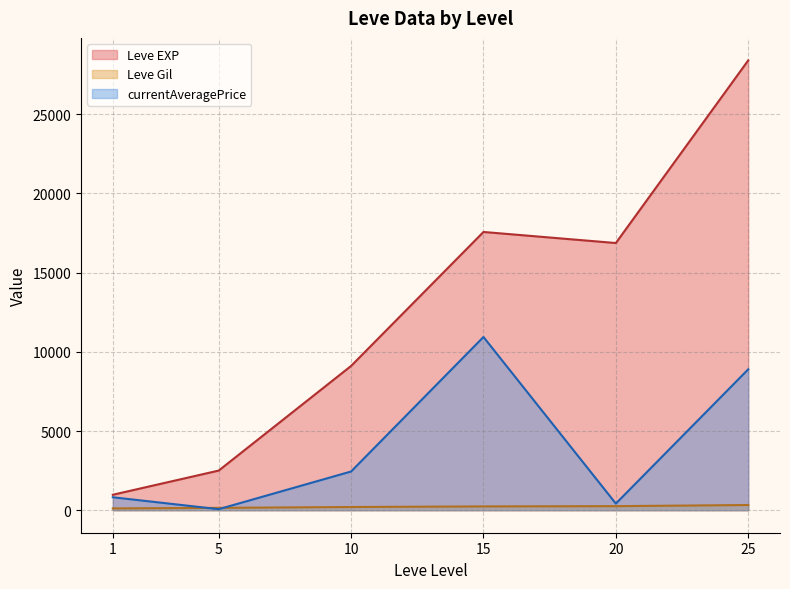

Which series has the widest spread of values?

Leve EXP